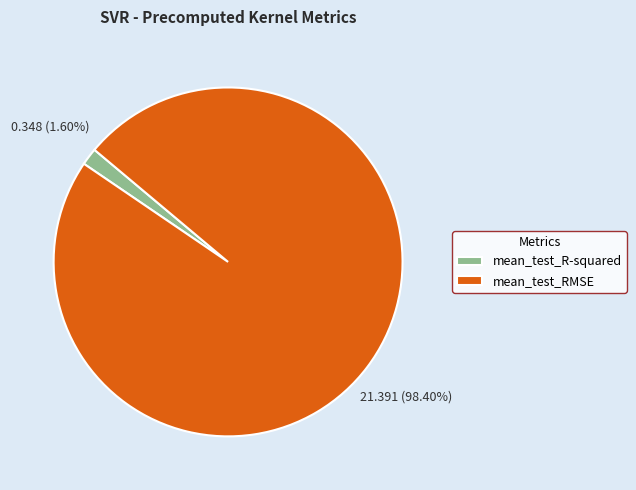

How many slices are in this pie chart?

2